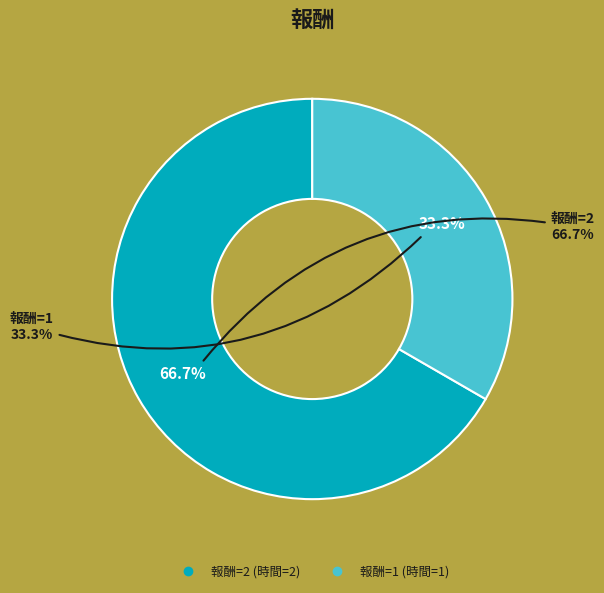

To the nearest percent, what is the average slice percentage?

50%